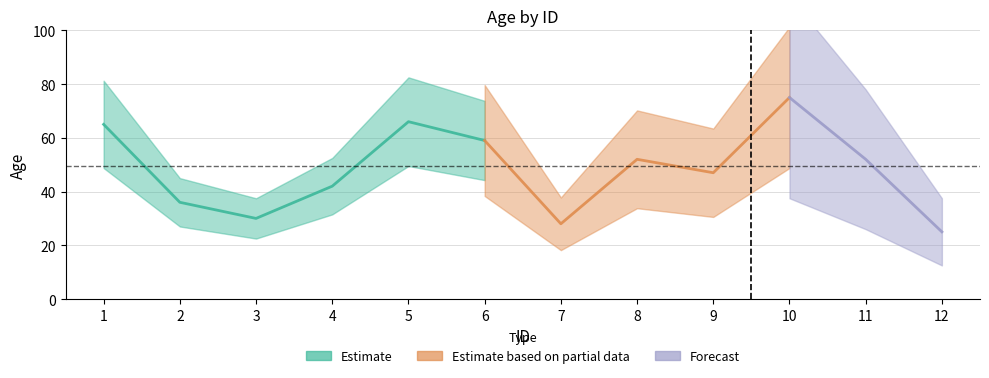

True or false: there are more than 1 points higher than both neighbors.

True